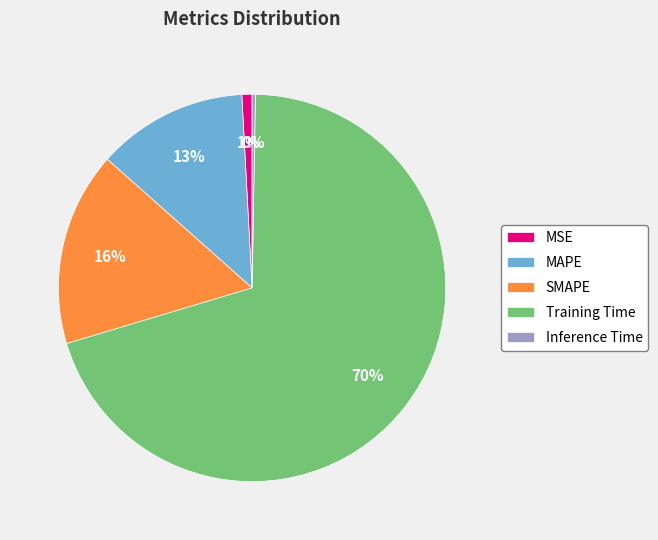

What percentage is the SMAPE slice, to the nearest percent?

16%